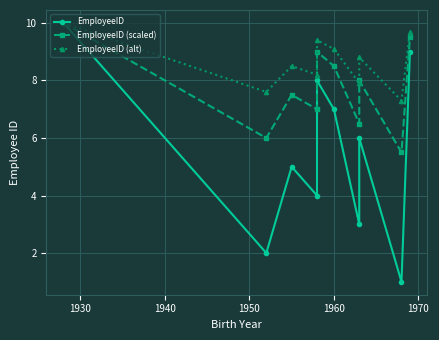

What are all the series names shown in the legend?

EmployeeID, EmployeeID (scaled), EmployeeID (alt)